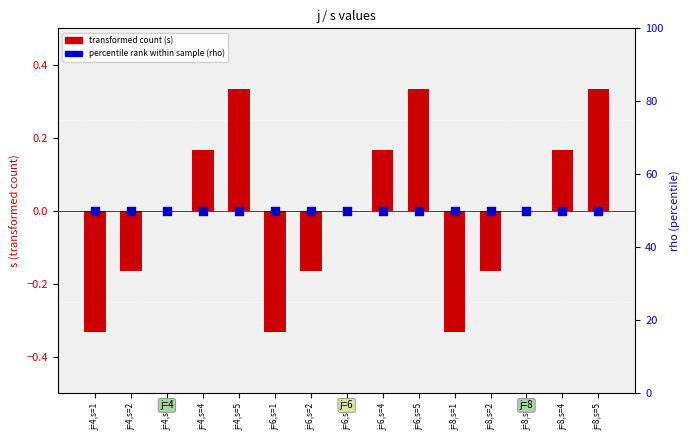

Which series has the largest Y range (max minus min)?

transformed count (s)